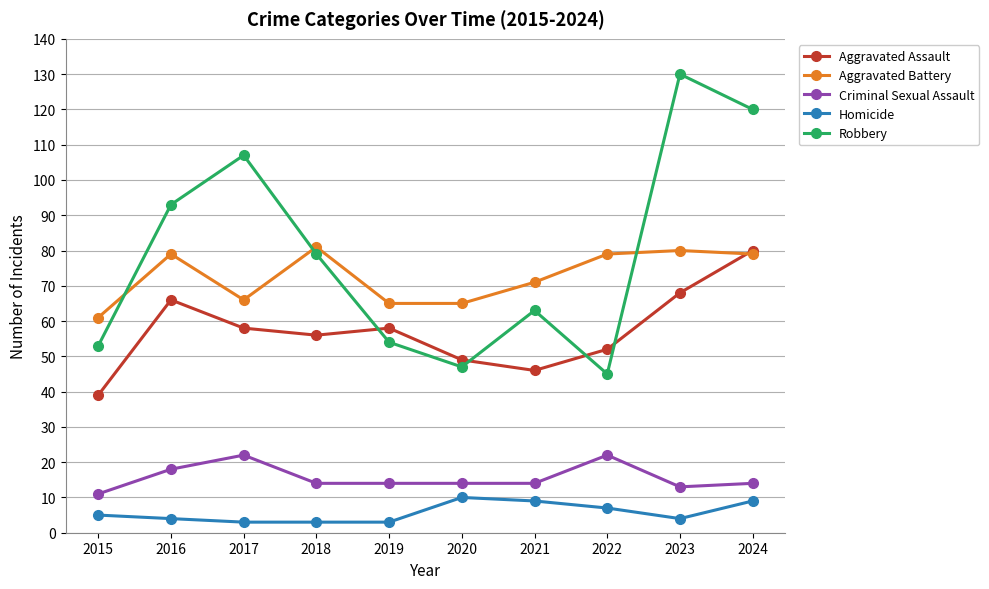

How many lines are shown in the chart?

5